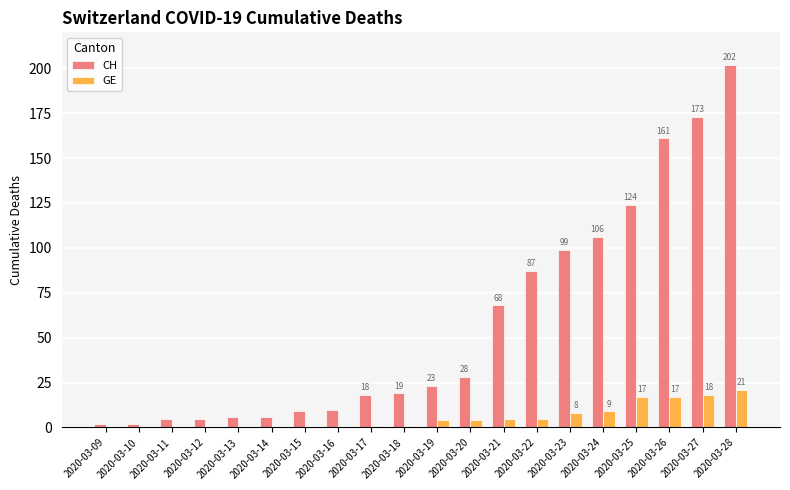

Which series has the widest spread of values?

CH